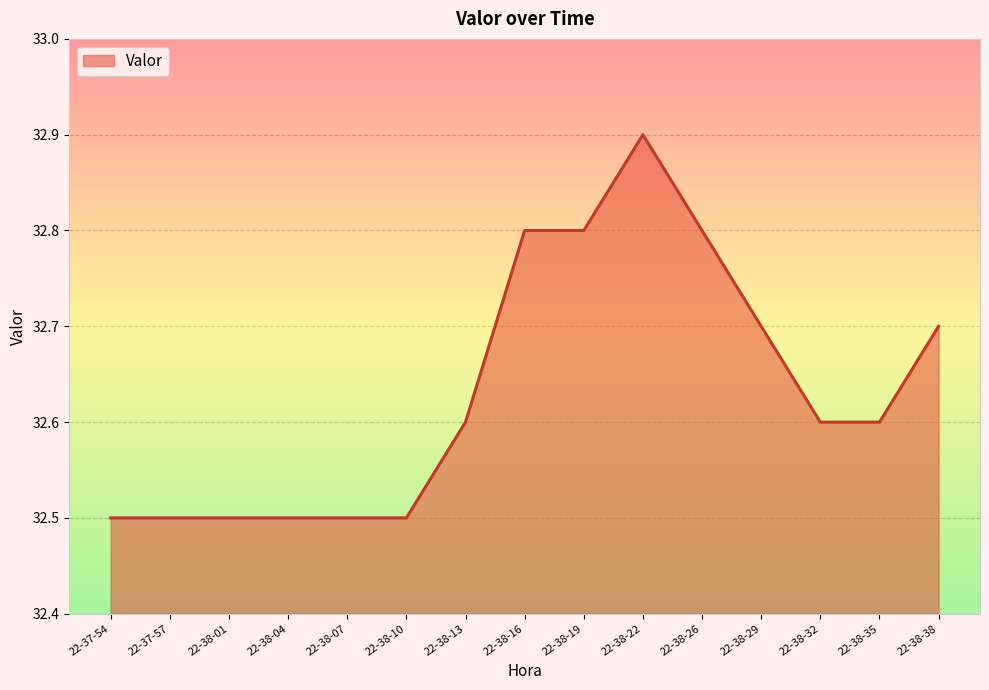

The chart shows a value of 50.7 at 22-38-38. True or false?

False